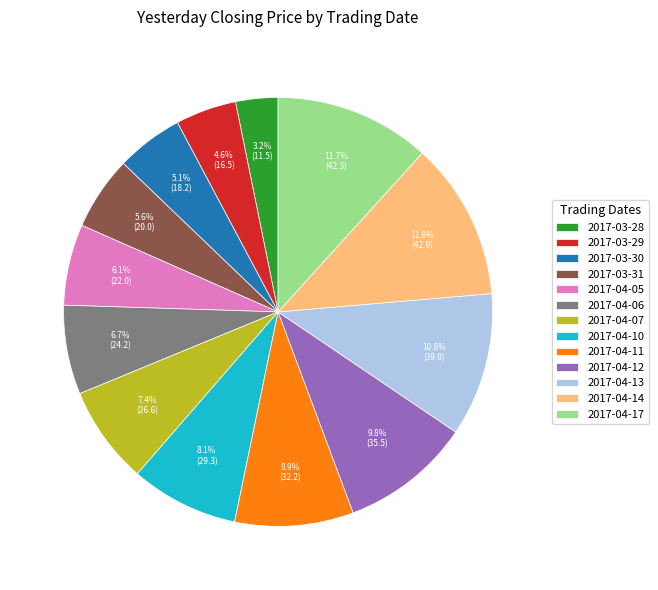

How many slices are in this pie chart?

13